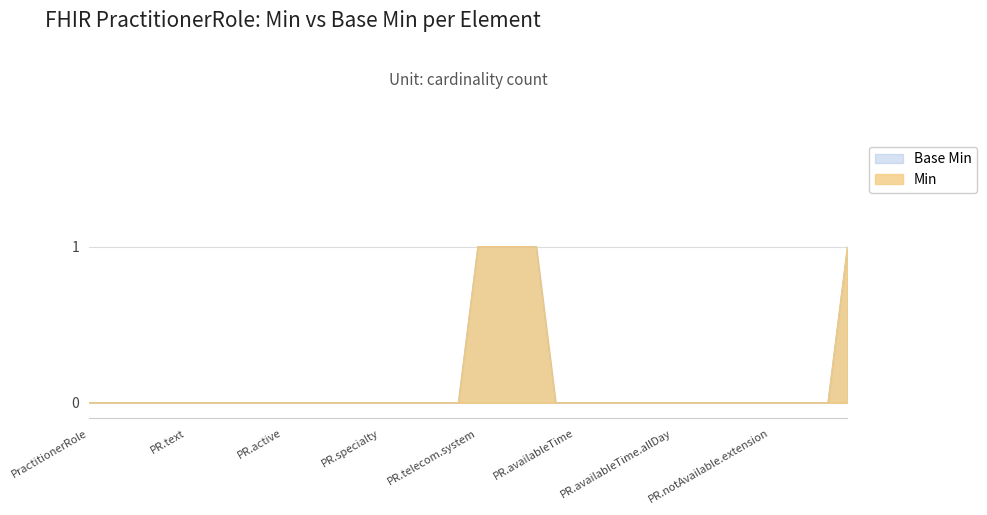

Reading left to right, extract all data points from this chart.

Base Min: 0	0	0	0	0	0	0	0	0	0	0	0	0	0	0	0	0	0	0	0	1	1	1	1	0	0	0	0	0	0	0	0	0	0	0	0	0	0	0	1
Min: 0	0	0	0	0	0	0	0	0	0	0	0	0	0	0	0	0	0	0	0	1	1	1	1	0	0	0	0	0	0	0	0	0	0	0	0	0	0	0	1